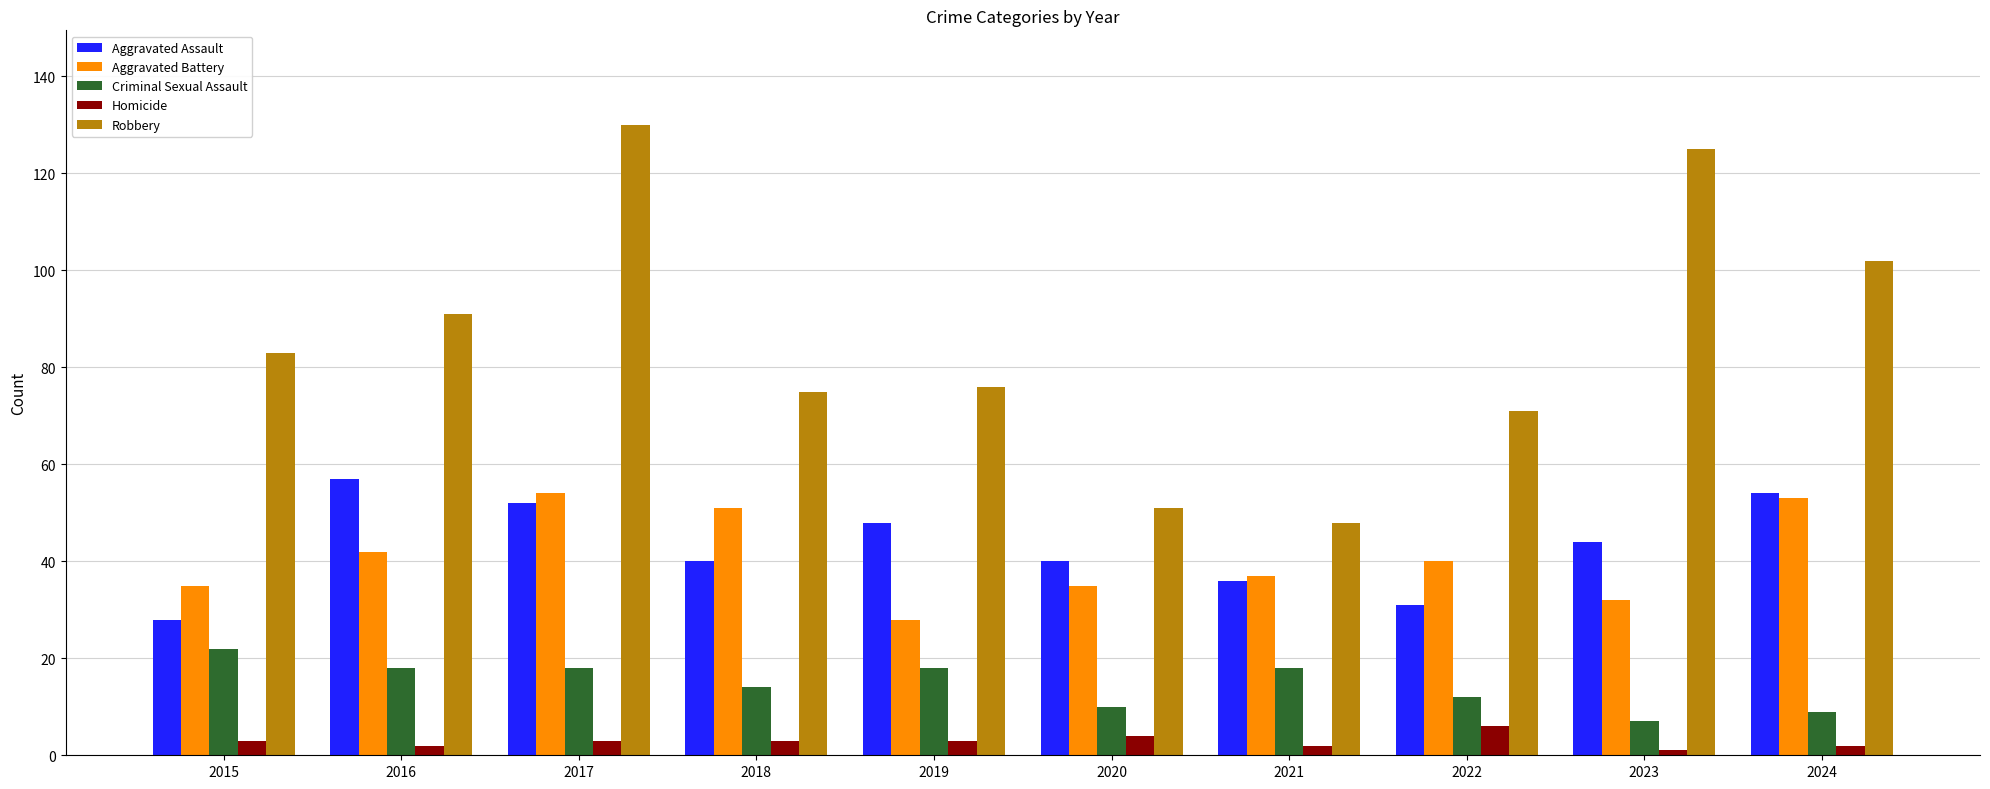

At which label does Aggravated Assault first exceed 44?

2016